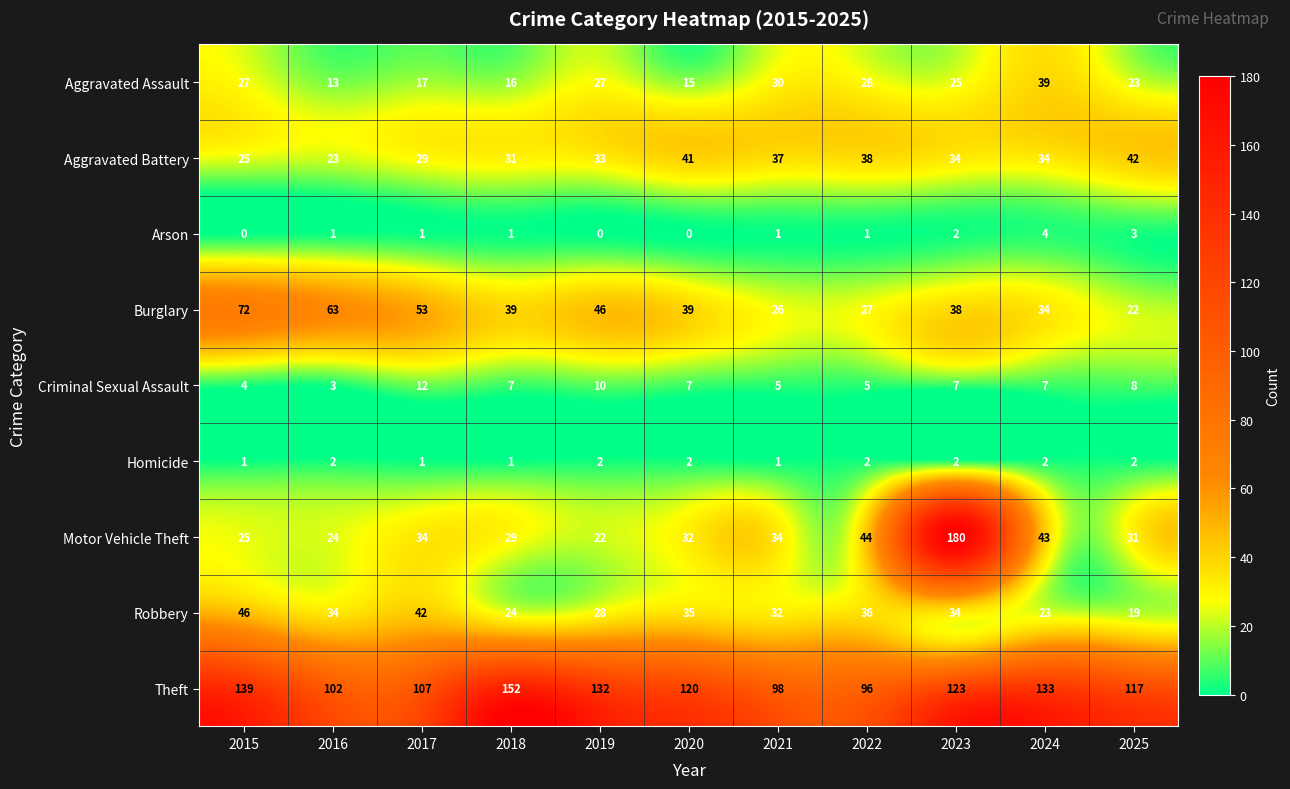

The Aggravated Assault series shows 15 at 2023. True or false?

False